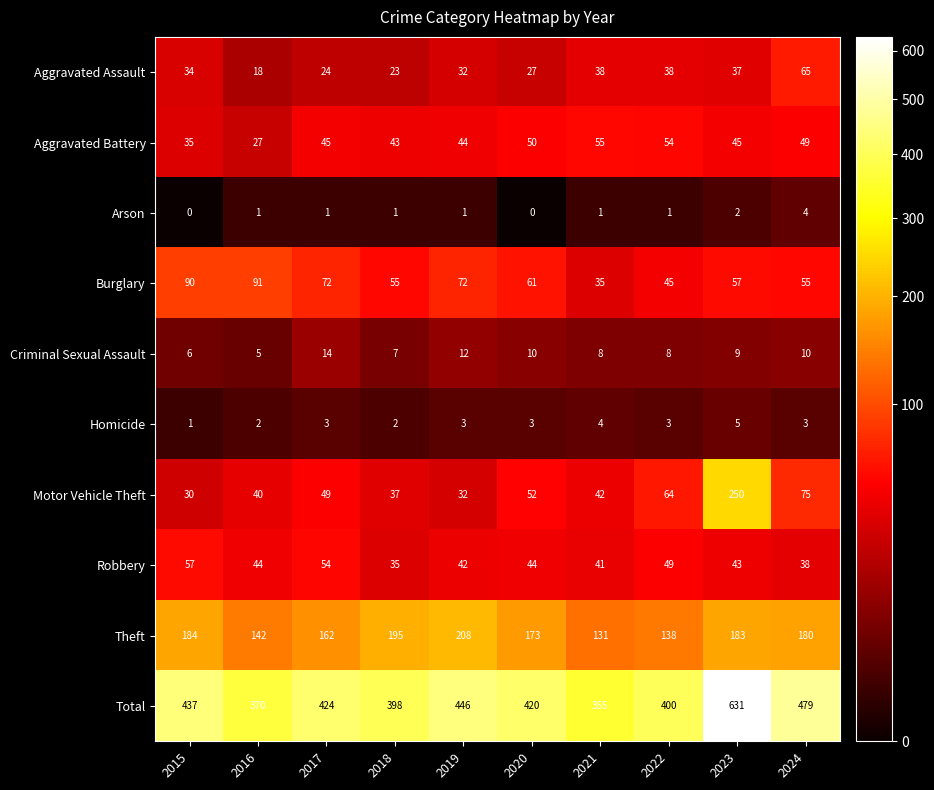

How many data points does each series have?

10